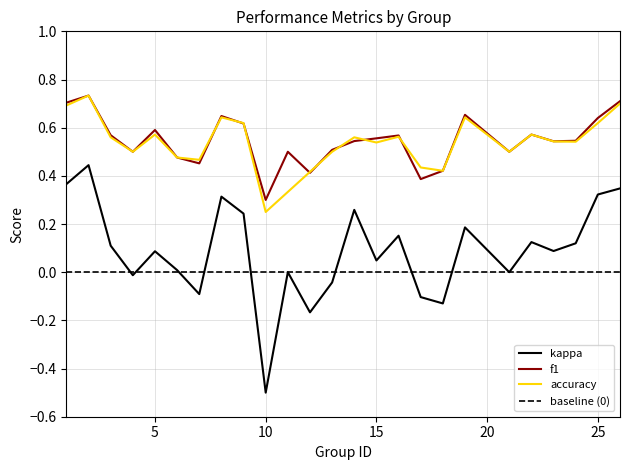

True or false: accuracy and kappa cross at least once.

False